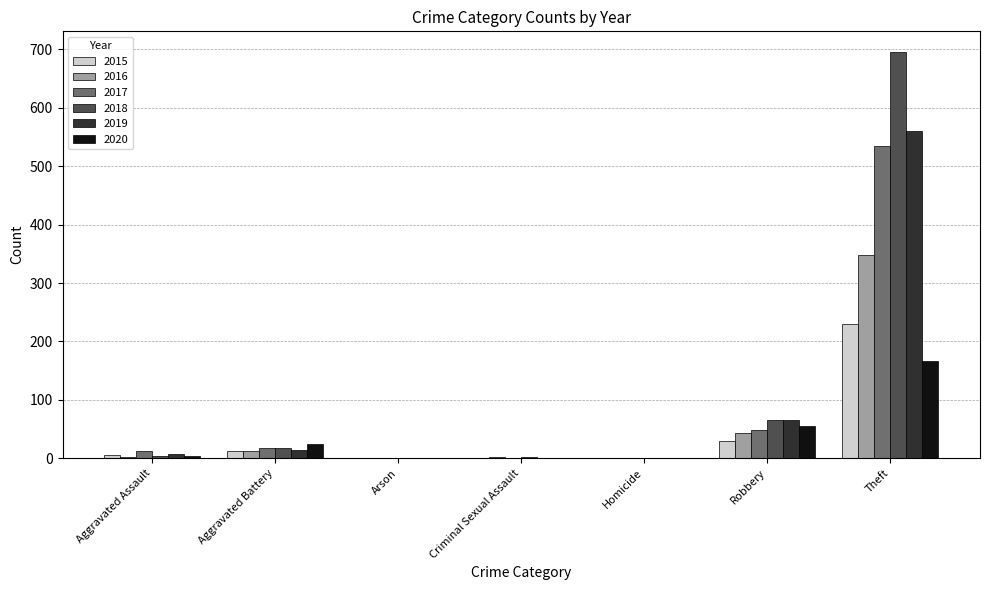

Which series has the largest total across all categories?

2018